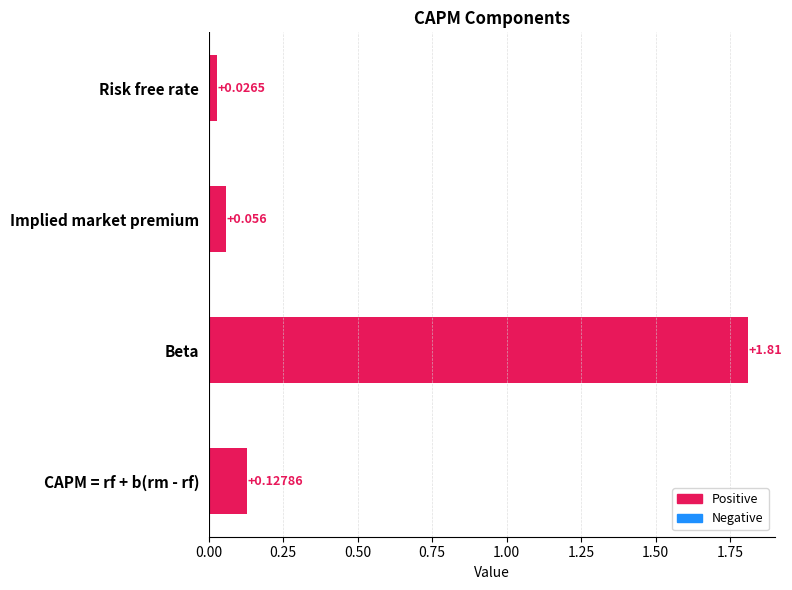

Which category has the highest value across all series?

Beta